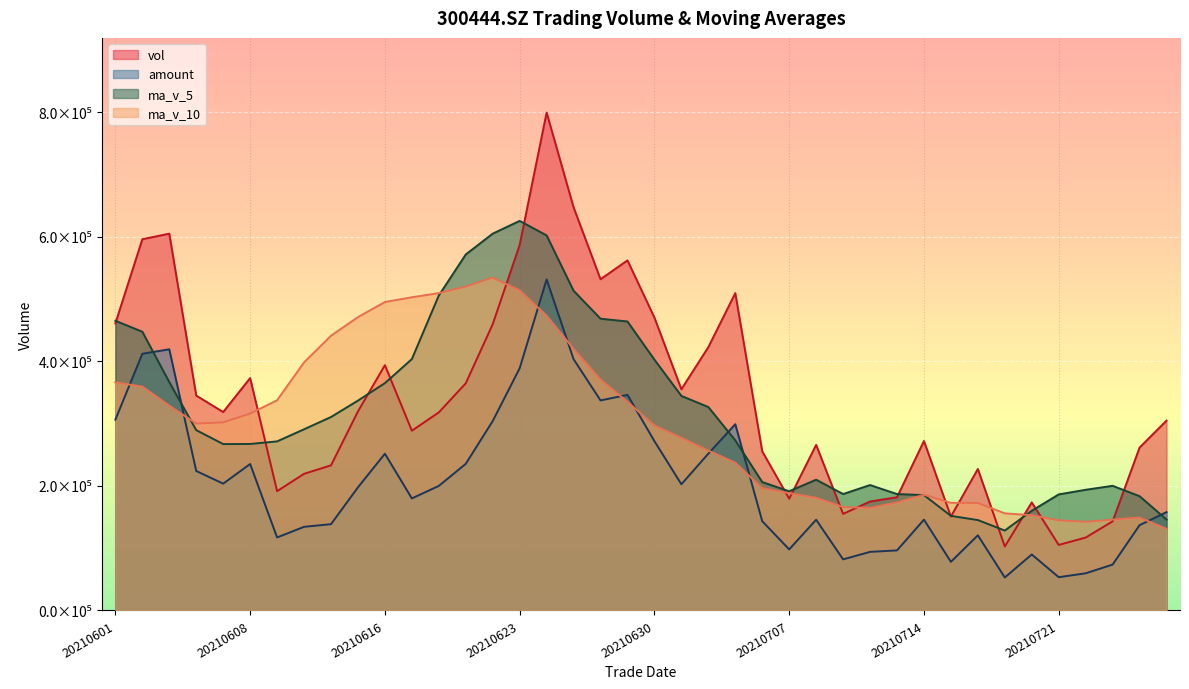

True or false: amount and vol cross at least once.

False